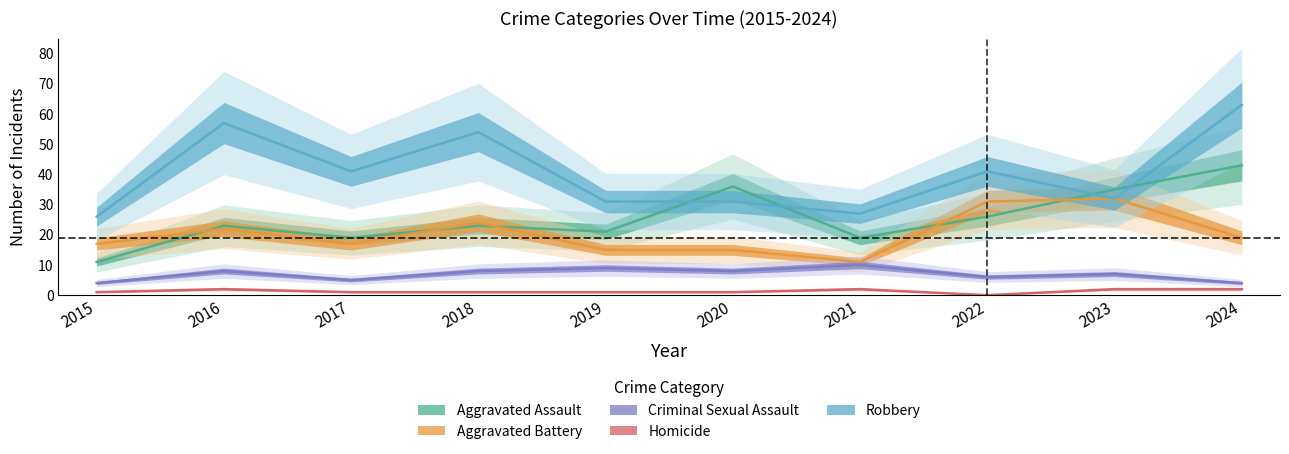

True or false: Robbery and Homicide cross at least once.

False